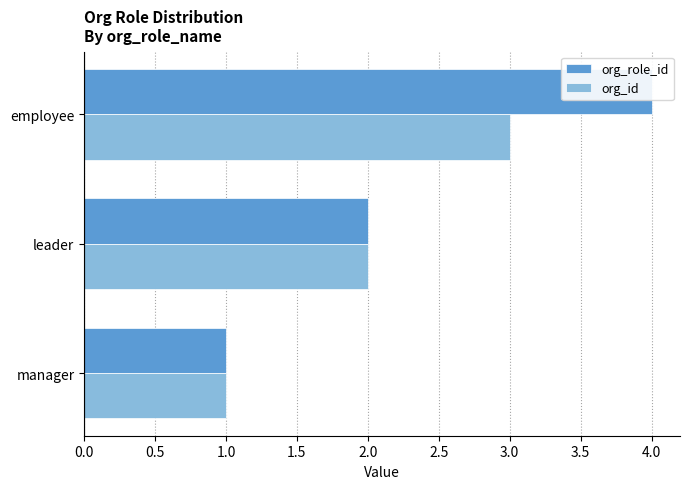

What are all the series names shown in the legend?

org_role_id, org_id